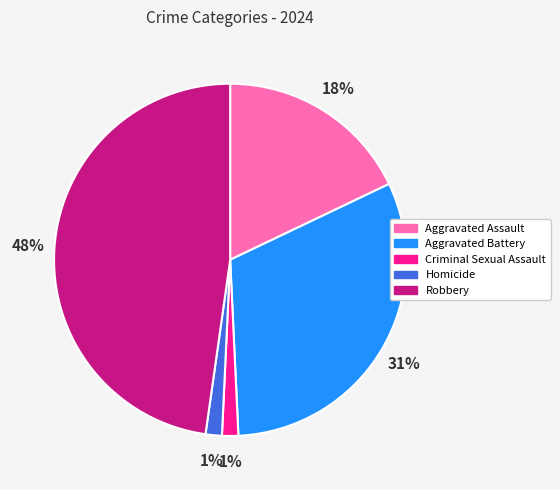

True or false: Criminal Sexual Assault accounts for 1% of the total.

True